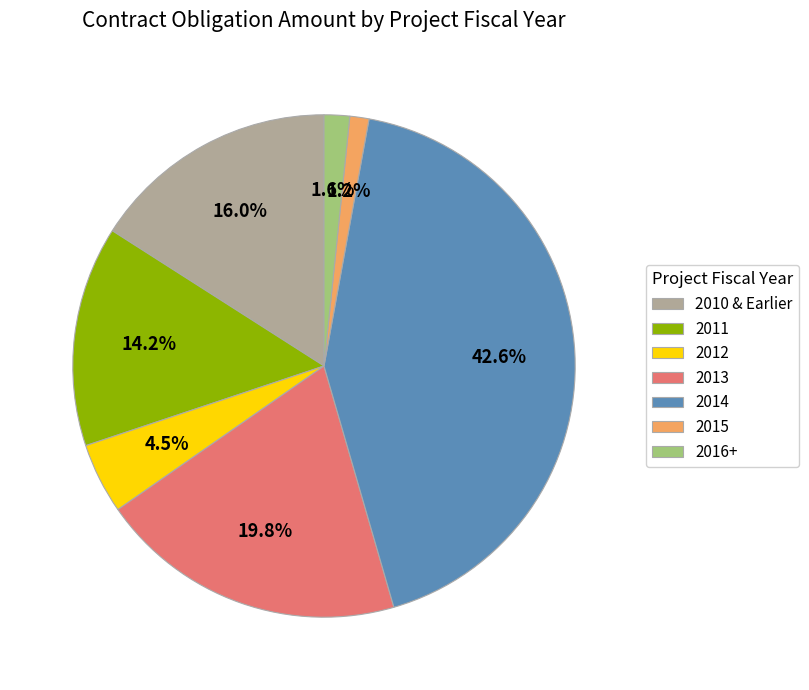

Is the sum of 2011 and 2012 greater than half?

No